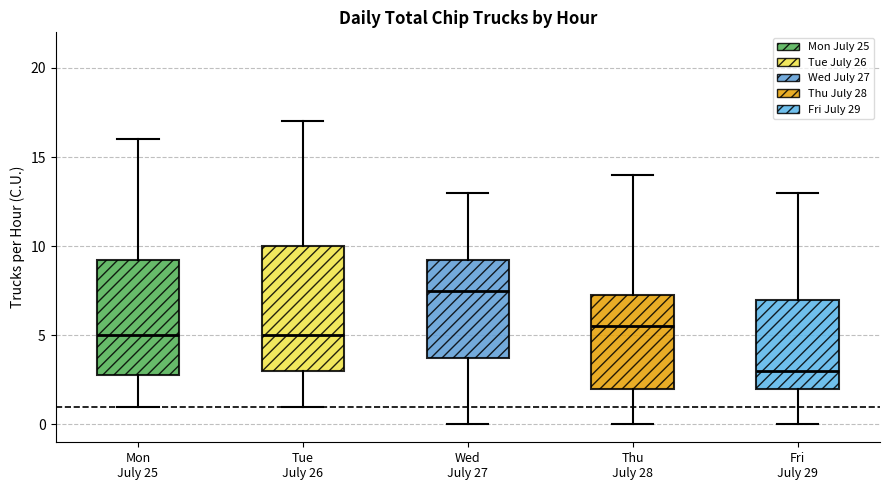

Reading left to right, read every box against the y-axis: the position of its median line, the range the box covers, and the ends of its whiskers. The values are not printed on the chart, so give them approximately, as read against the axis.

Mon July 25: median 5.0, box 3.0 to 9.5, whiskers 1.0 to 16.0
Tue July 26: median 5.0, box 3.0 to 10.0, whiskers 1.0 to 17.0
Wed July 27: median 7.5, box 4.0 to 9.5, whiskers 0.0 to 13.0
Thu July 28: median 5.5, box 2.0 to 7.5, whiskers 0.0 to 14.0
Fri July 29: median 3.0, box 2.0 to 7.0, whiskers 0.0 to 13.0